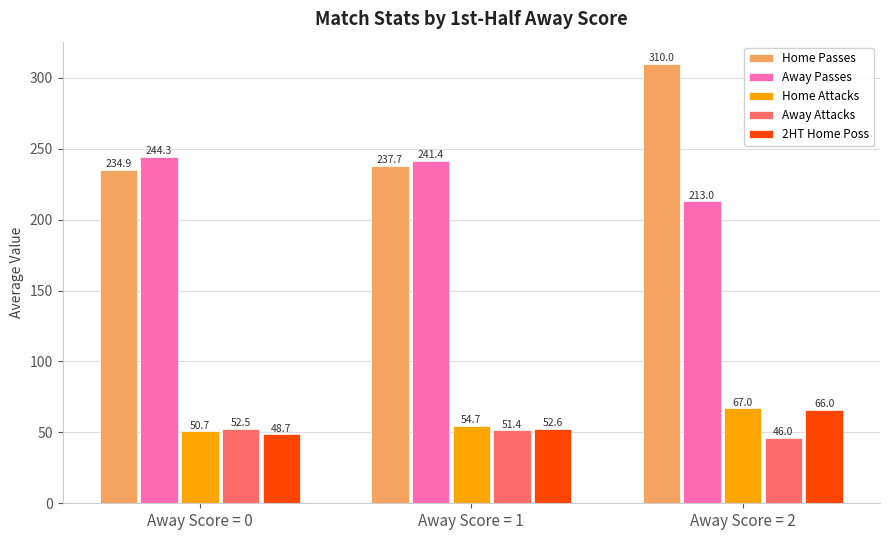

Which series has the largest total across all categories?

Home Passes